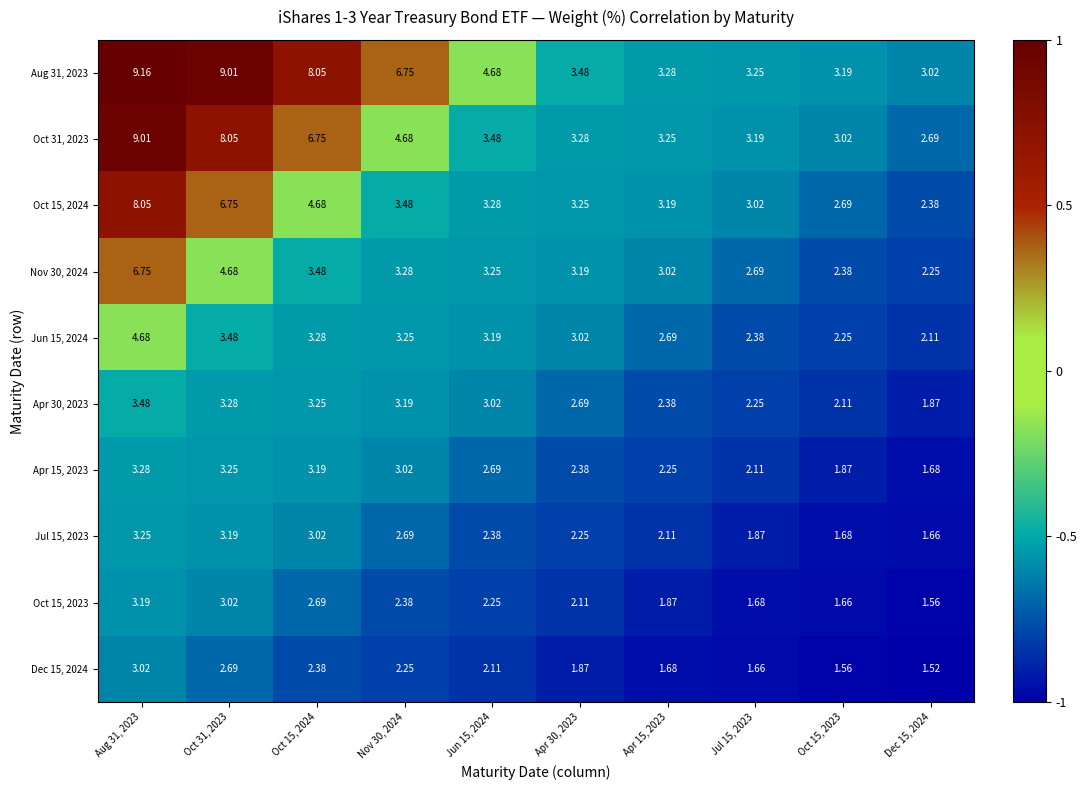

Rank the series at Oct 31, 2023 from highest to lowest value.

Aug 31, 2023, Oct 31, 2023, Oct 15, 2024, Nov 30, 2024, Jun 15, 2024, Apr 30, 2023, Apr 15, 2023, Jul 15, 2023, Oct 15, 2023, Dec 15, 2024